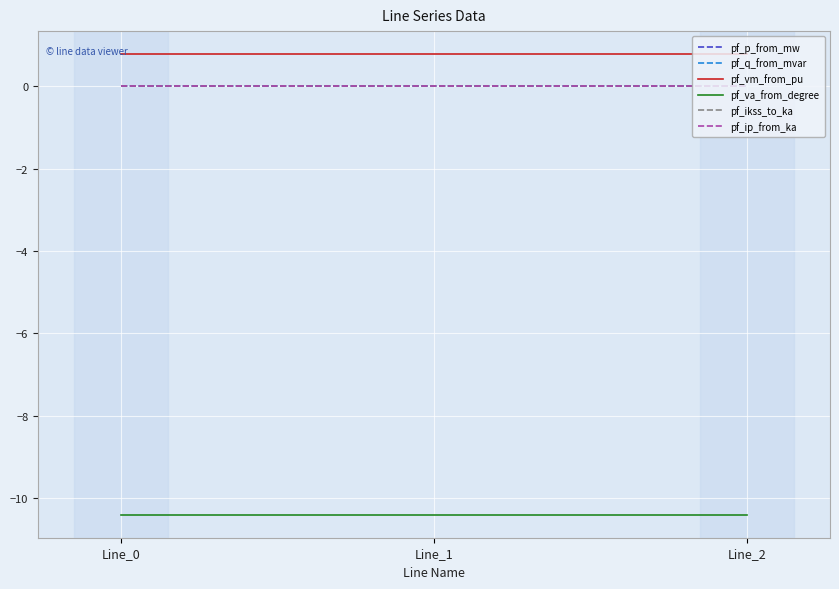

Reading right to left, list all the values displayed in this chart.

pf_p_from_mw: Line_2=0.0	Line_1=0.0	Line_0=-0.0
pf_q_from_mvar: Line_2=0.0	Line_1=0.0	Line_0=0.0
pf_vm_from_pu: Line_2=0.8	Line_1=0.8	Line_0=0.8
pf_va_from_degree: Line_2=-10.4	Line_1=-10.4	Line_0=-10.4
pf_ikss_to_ka: Line_2=0.0	Line_1=0.0	Line_0=0.0
pf_ip_from_ka: Line_2=0.0	Line_1=0.0	Line_0=0.0